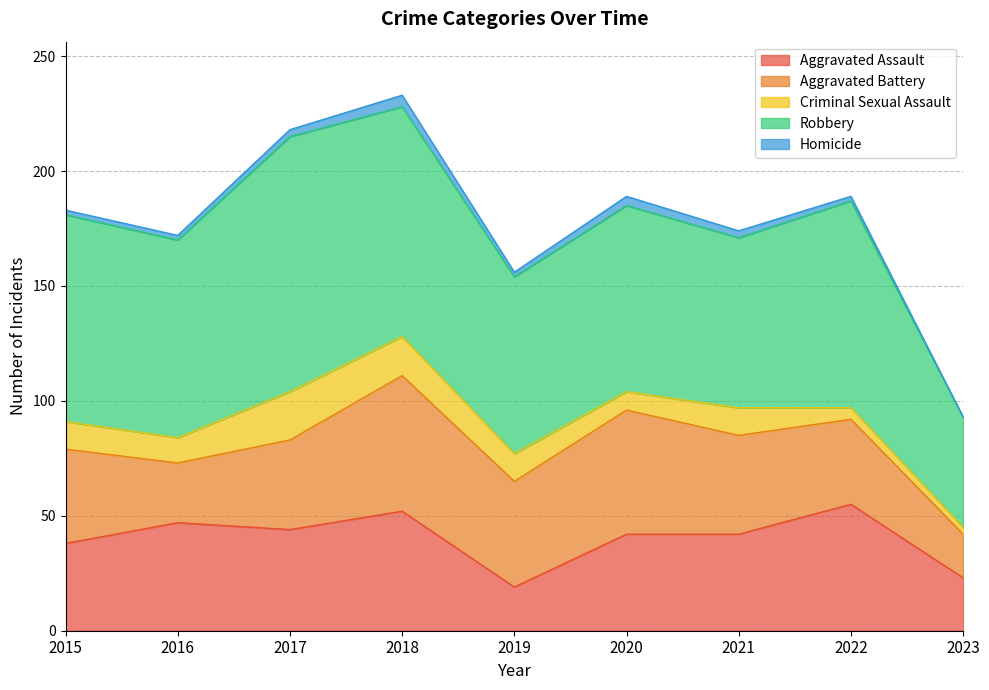

How many data points in Homicide are above 2?

4